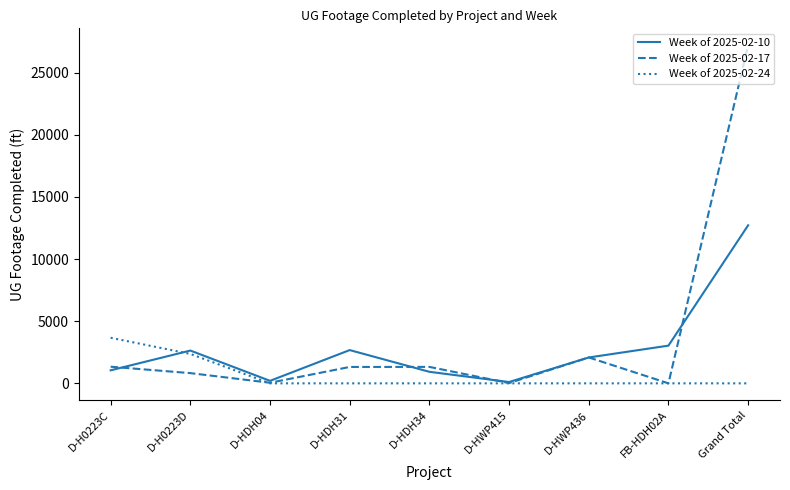

How many series are shown in this chart?

3